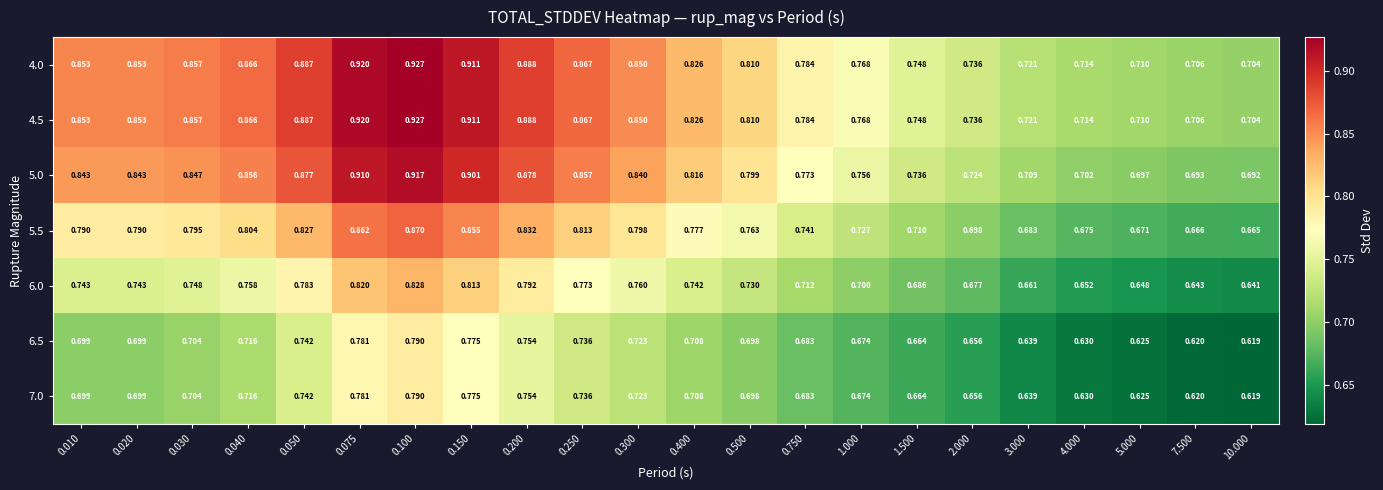

Is the value of 6.0 at 0.020 greater than the value of 5.0 at 10.000?

Yes